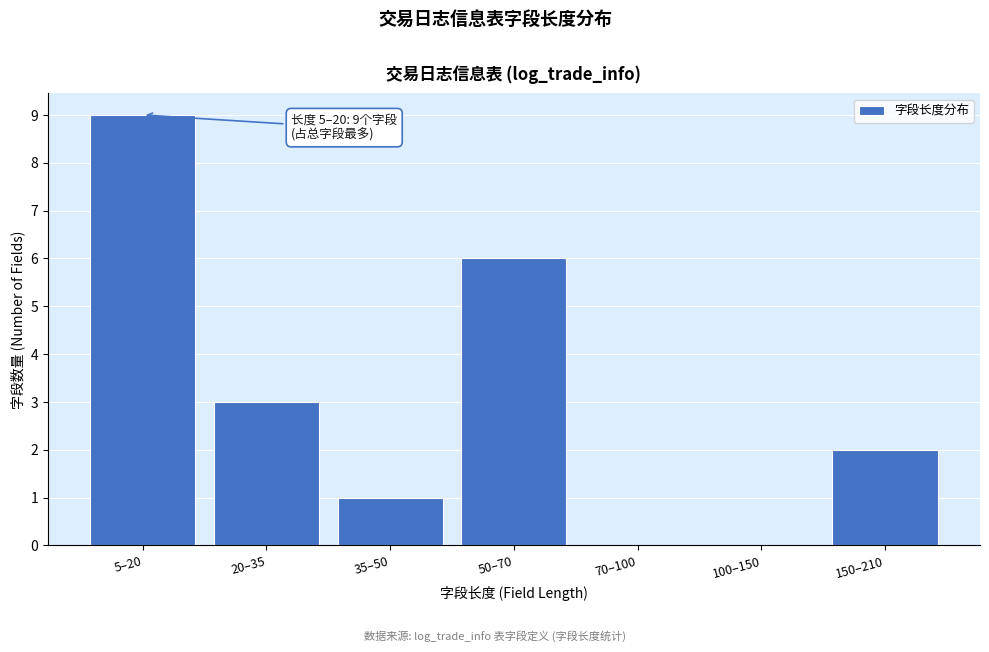

Reading left to right, extract all data points from this chart.

5–20=9	20–35=3	35–50=1	50–70=6	70–100=0	100–150=0	150–210=2